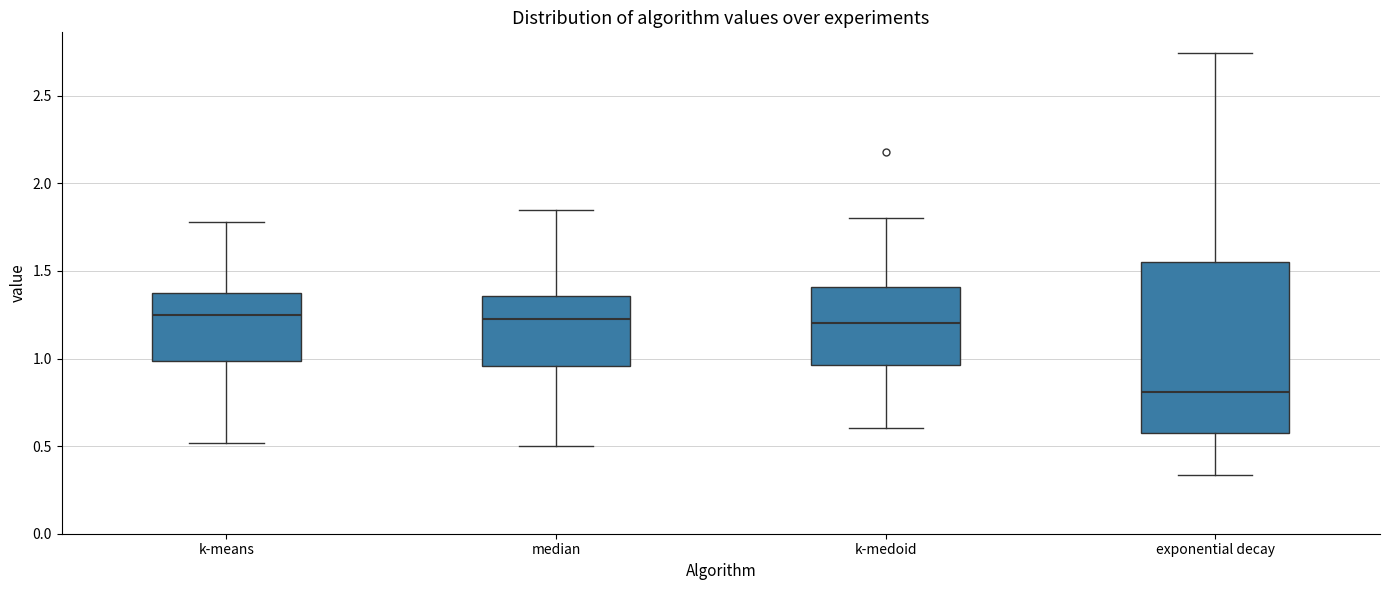

Reading left to right, read every box against the y-axis: the position of its median line, the range the box covers, and the ends of its whiskers. The values are not printed on the chart, so give them approximately, as read against the axis.

k-means: median 1.25, box 1.00 to 1.35, whiskers 0.50 to 1.80
median: median 1.25, box 0.95 to 1.35, whiskers 0.50 to 1.85
k-medoid: median 1.20, box 0.95 to 1.40, whiskers 0.60 to 1.80
exponential decay: median 0.80, box 0.60 to 1.55, whiskers 0.35 to 2.75